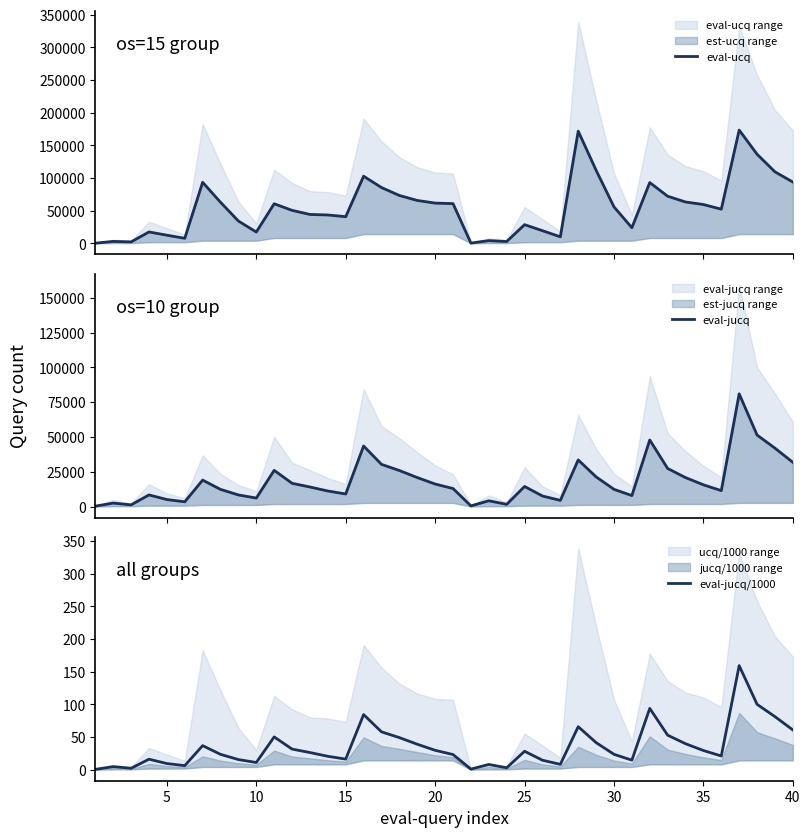

What value does the eval-jucq/1000 series have at 25?

28.2